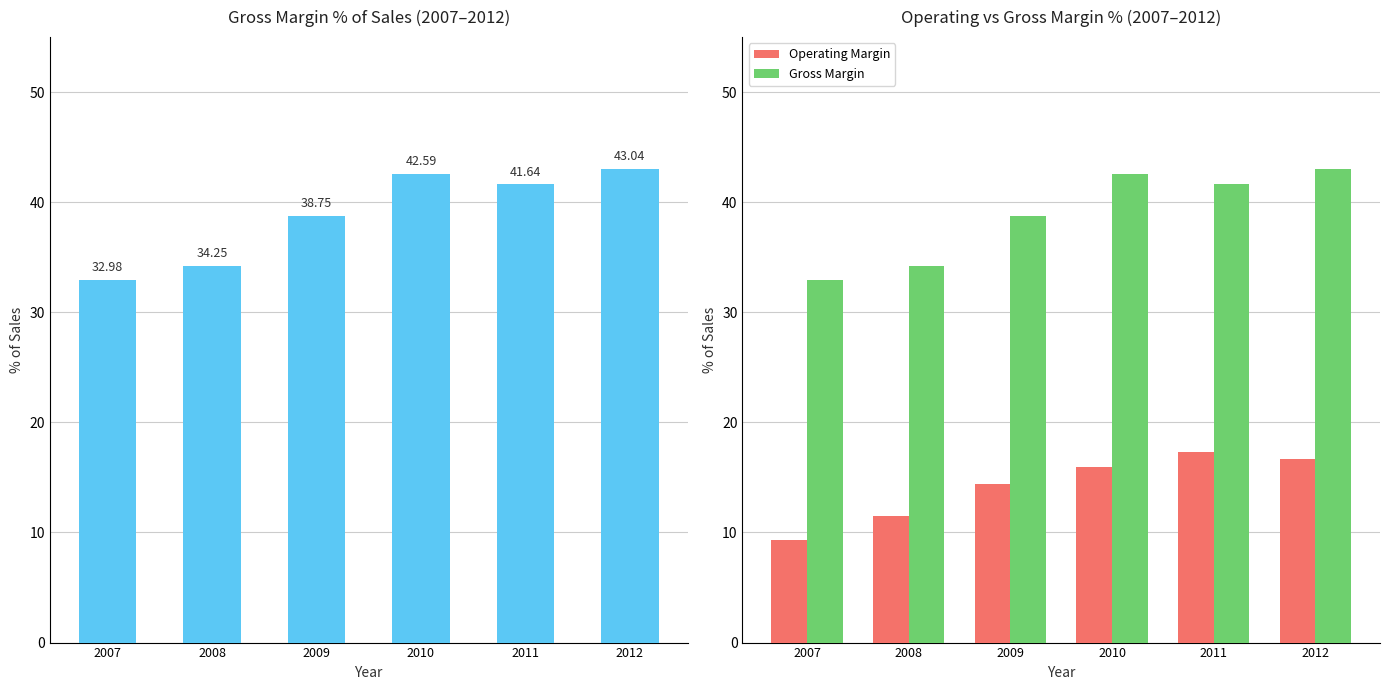

How many data points in Gross Margin are above 41?

3